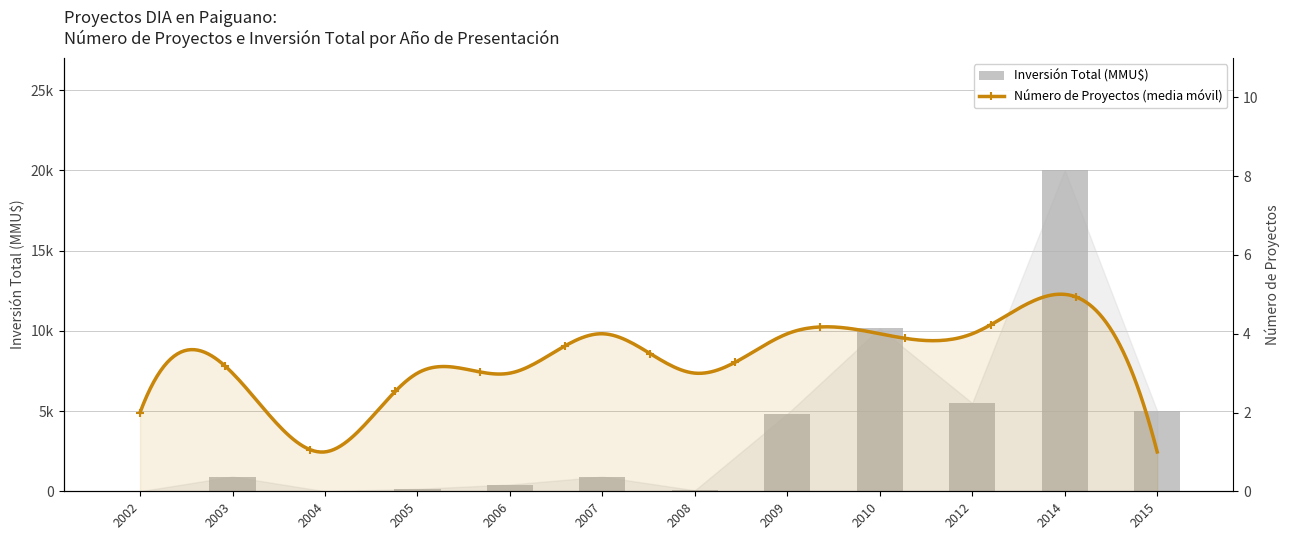

What is the value of the 10th bar from the left?

5500